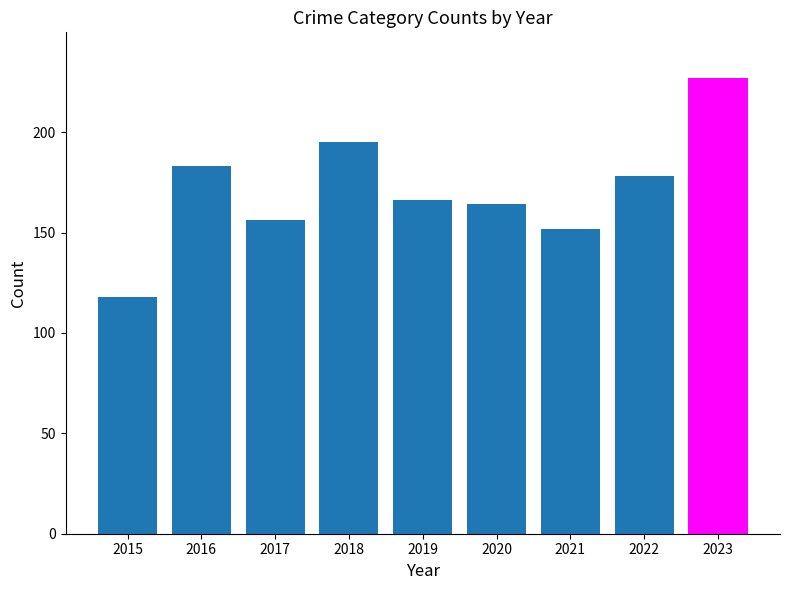

What is the change in value from 2015 to 2020?

+46